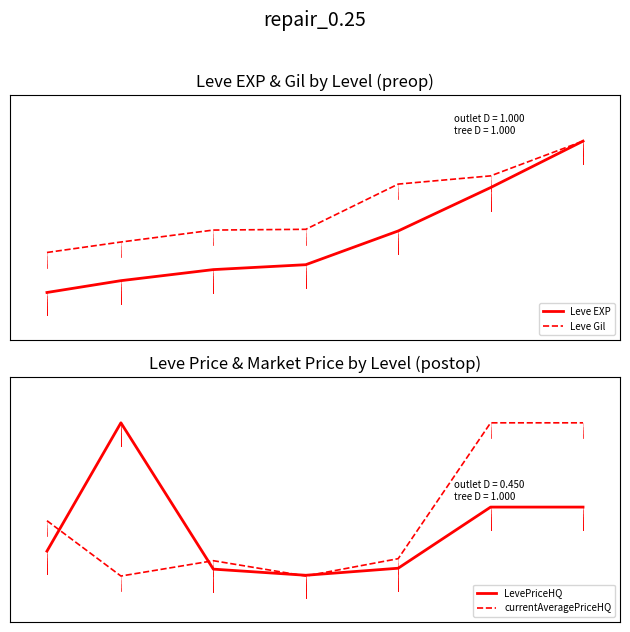

What is the minimum value for Leve Gil?

0.3